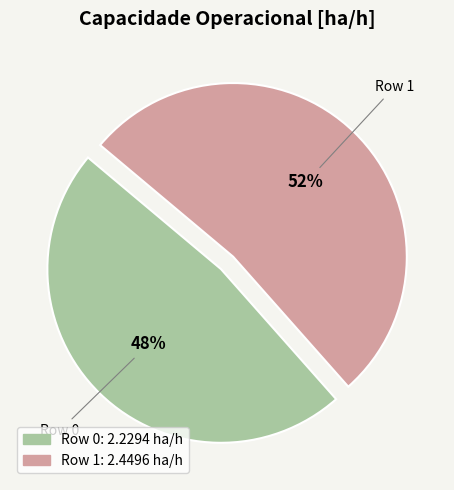

How many slices are in this pie chart?

2